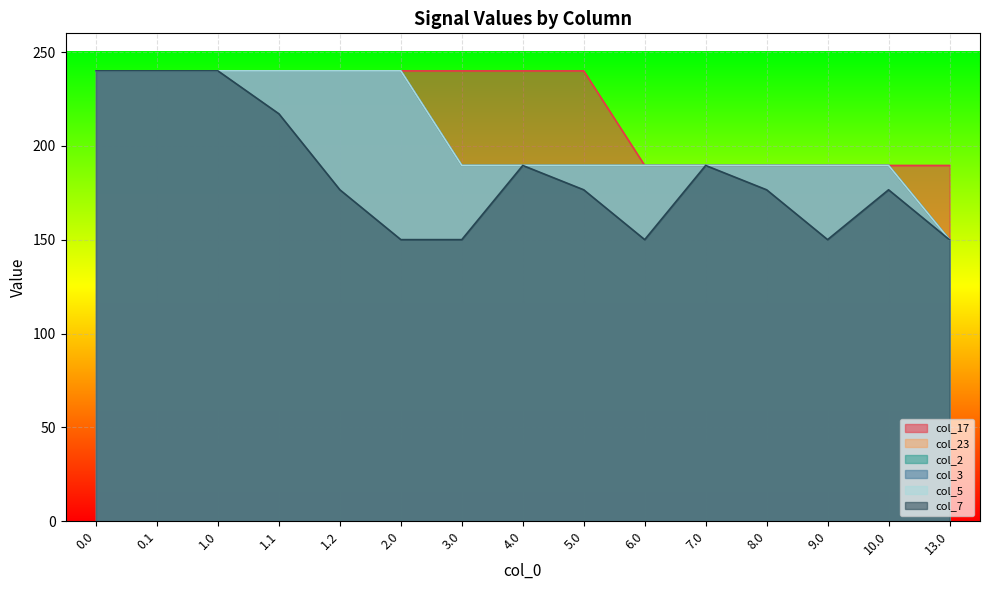

True or false: col_2 has a value of 268.5 at 7.0.

False